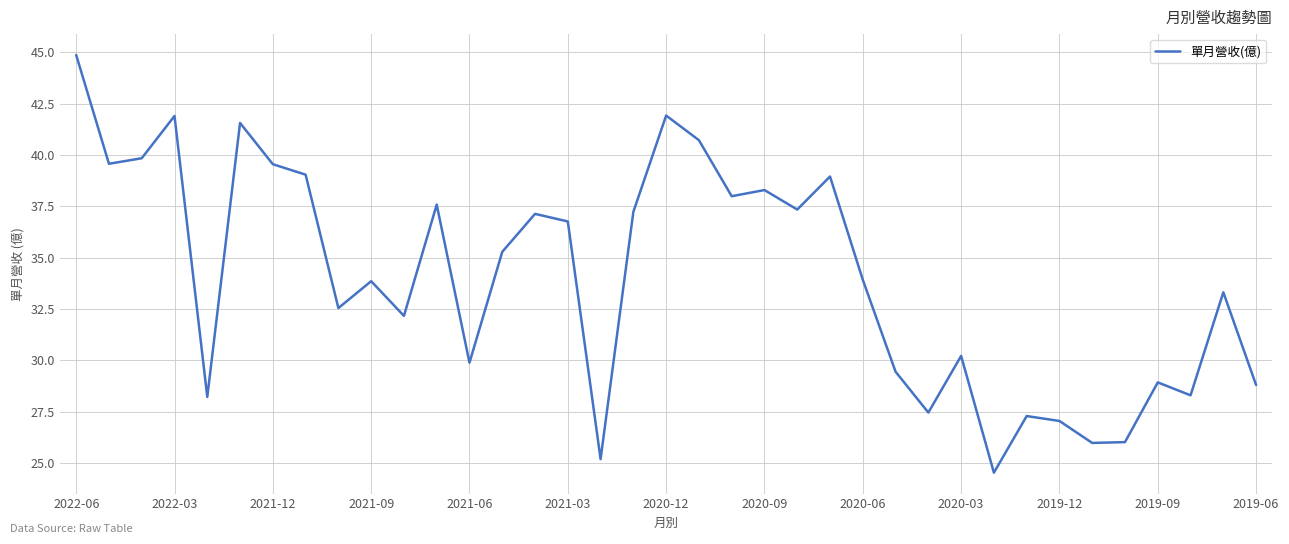

What is the greatest value displayed?

44.9